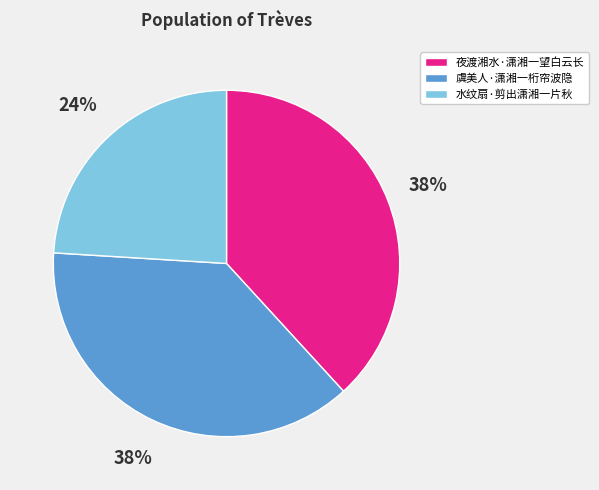

Approximately how many times larger is the value at 虞美人·潇湘一桁帘波隐 compared to 夜渡湘水·潇湘一望白云长?

1.0